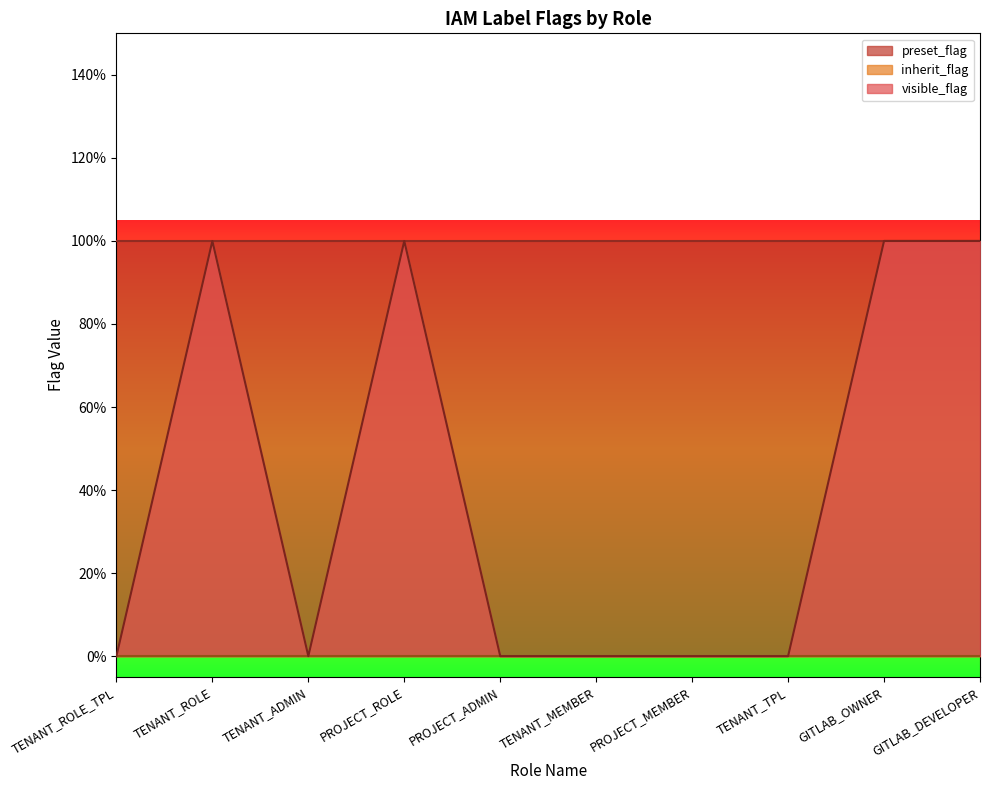

Reading left to right, what are all the values shown in this chart?

visible_flag: TENANT_ROLE_TPL=0	TENANT_ROLE=1	TENANT_ADMIN=0	PROJECT_ROLE=1	PROJECT_ADMIN=0	TENANT_MEMBER=0	PROJECT_MEMBER=0	TENANT_TPL=0	GITLAB_OWNER=1	GITLAB_DEVELOPER=1
inherit_flag: TENANT_ROLE_TPL=0	TENANT_ROLE=0	TENANT_ADMIN=0	PROJECT_ROLE=0	PROJECT_ADMIN=0	TENANT_MEMBER=0	PROJECT_MEMBER=0	TENANT_TPL=0	GITLAB_OWNER=0	GITLAB_DEVELOPER=0
preset_flag: TENANT_ROLE_TPL=1	TENANT_ROLE=1	TENANT_ADMIN=1	PROJECT_ROLE=1	PROJECT_ADMIN=1	TENANT_MEMBER=1	PROJECT_MEMBER=1	TENANT_TPL=1	GITLAB_OWNER=1	GITLAB_DEVELOPER=1